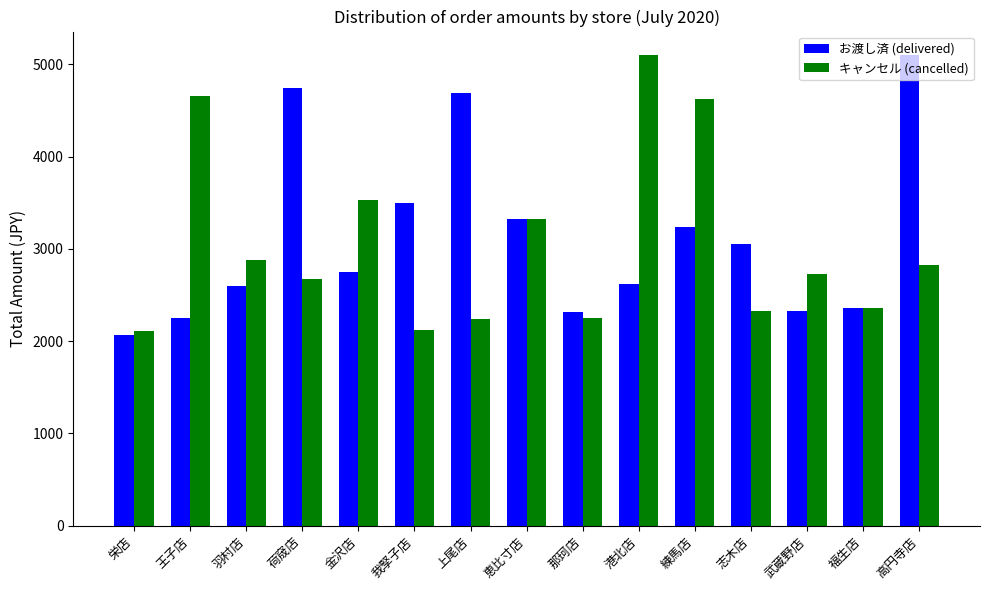

True or false: キャンセル (cancelled) has a value of 2252 at 那珂店.

True